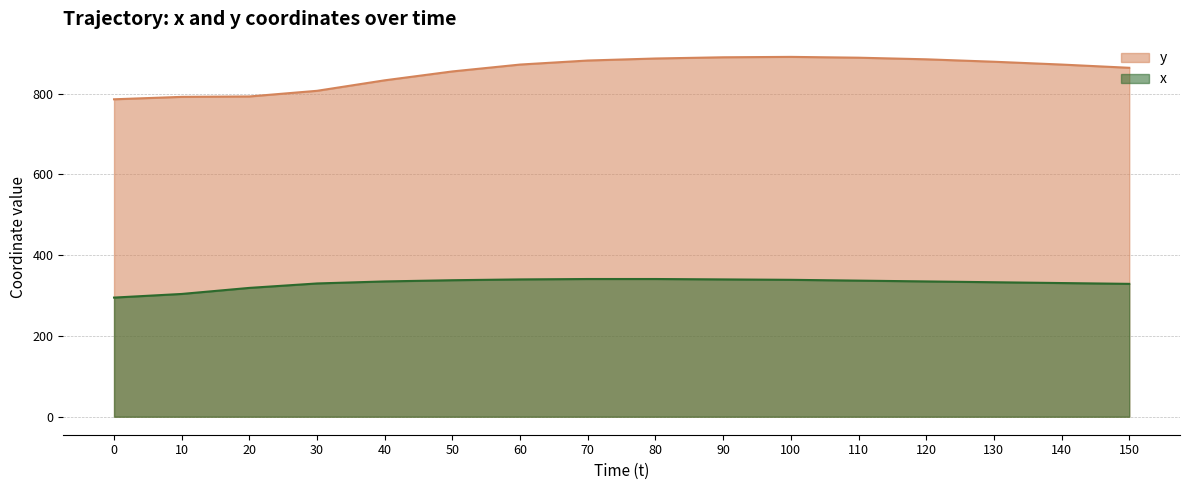

Which series has the largest total across all categories?

y